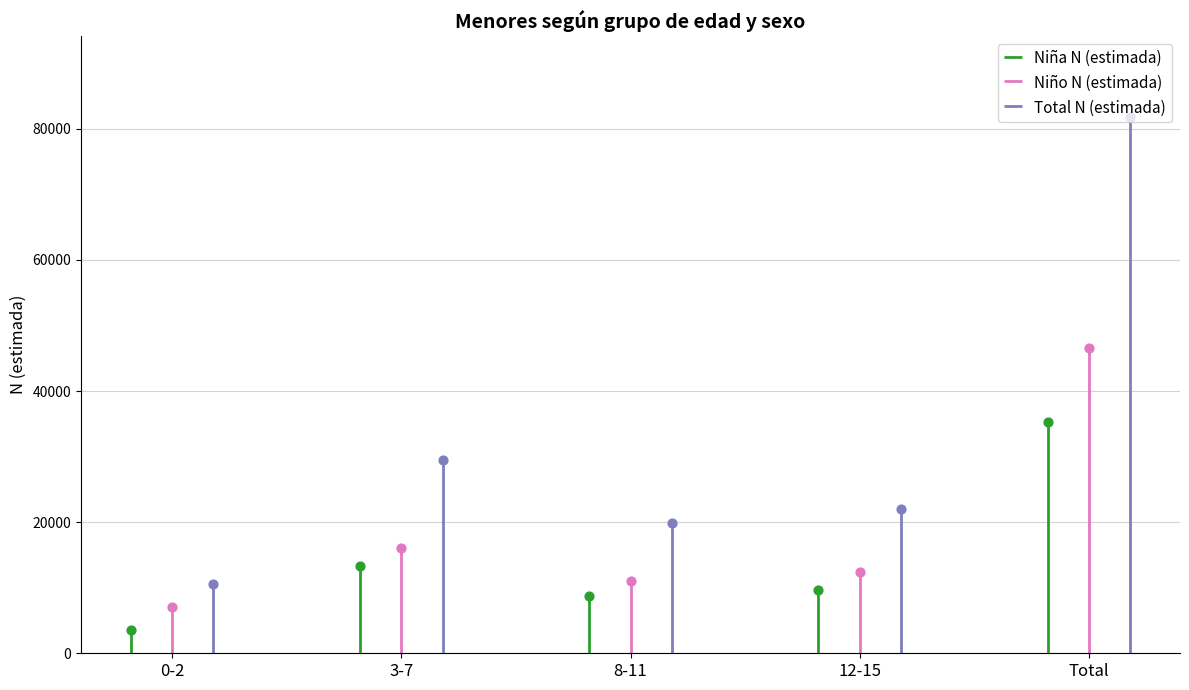

Is the value of Total N (estimada) at 3-7 greater than the value of Niña N (estimada) at Total?

No